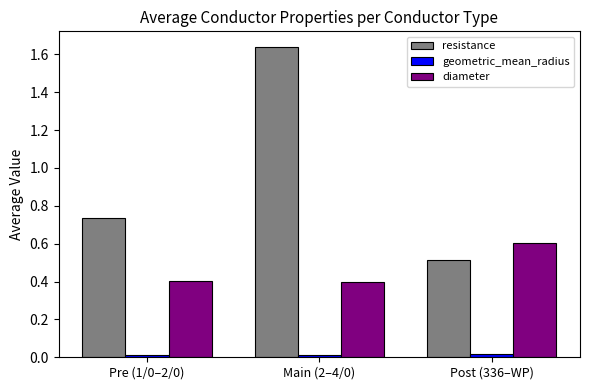

The value of diameter at Pre (1/0–2/0) is 0.4. True or false?

True